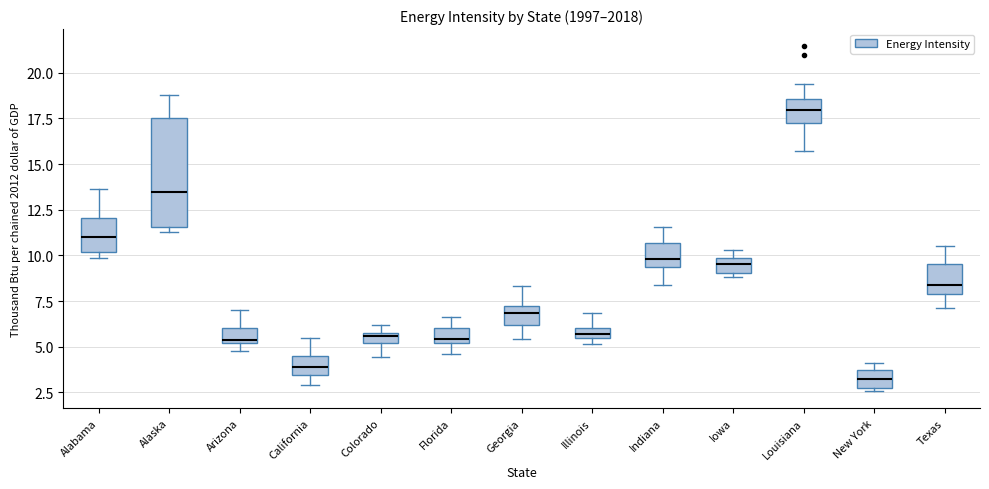

Comparing the boxes themselves (not the whiskers), which one is the tallest?

Alaska